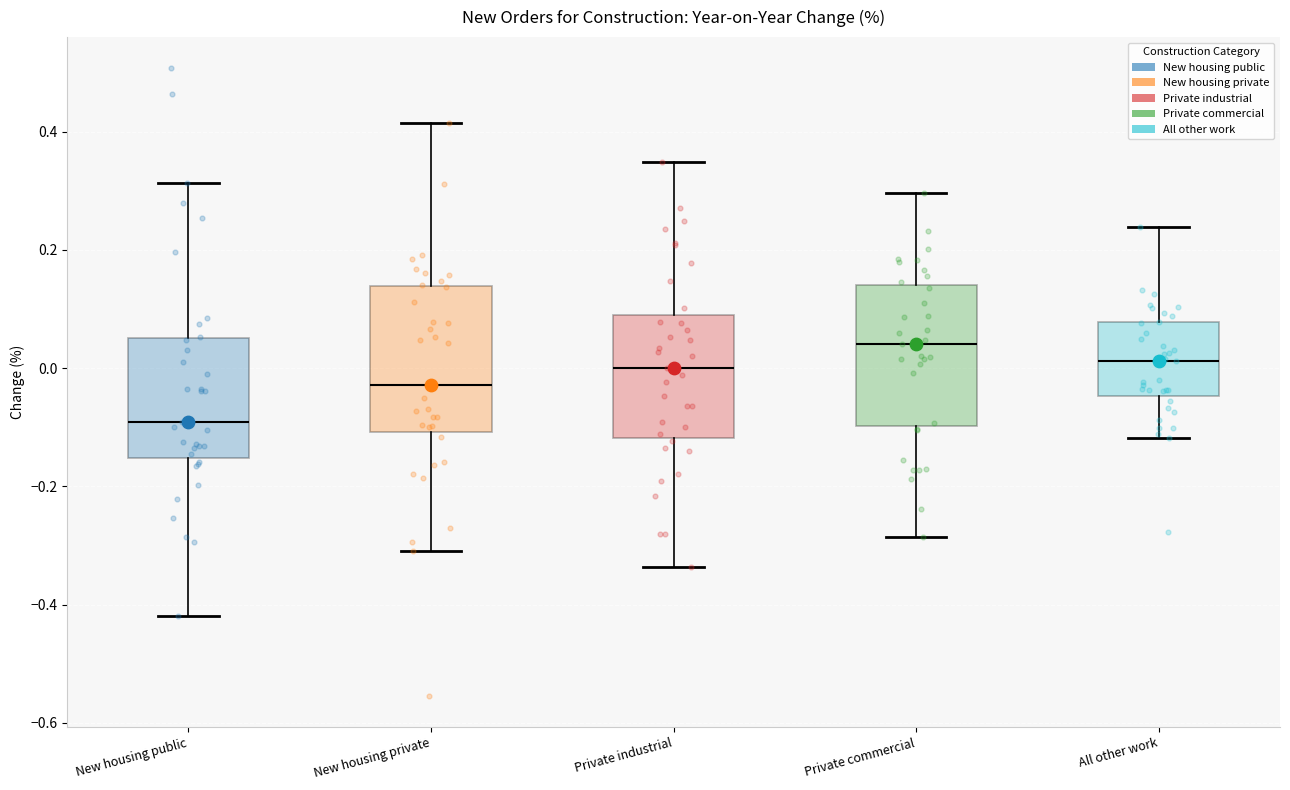

Reading left to right, transcribe this box plot: for each box, give where its median line is, the range the box spans, and where its two whiskers end, as read against the y-axis. The values are not printed on the chart, so give them approximately, as read against the axis.

New housing public: median -0.10, box -0.16 to 0.06, whiskers -0.42 to 0.32
New housing private: median -0.02, box -0.10 to 0.14, whiskers -0.30 to 0.42
Private industrial: median 0.00, box -0.12 to 0.10, whiskers -0.34 to 0.34
Private commercial: median 0.04, box -0.10 to 0.14, whiskers -0.28 to 0.30
All other work: median 0.02, box -0.04 to 0.08, whiskers -0.12 to 0.24